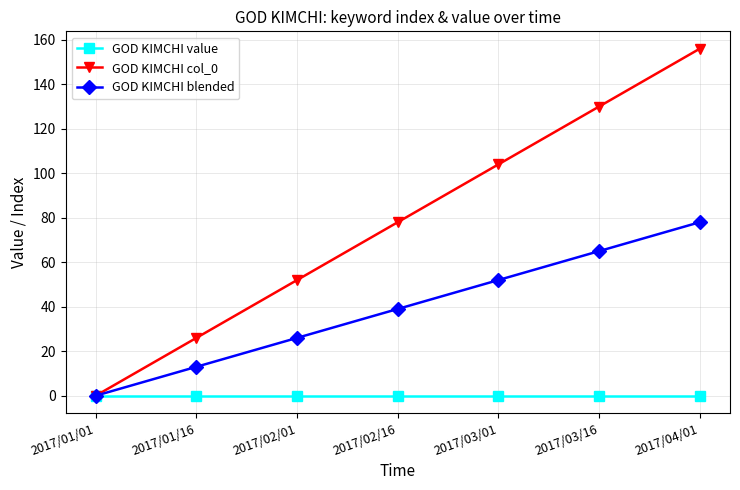

True or false: GOD KIMCHI col_0 has a value of 0 at 2017/01/01.

True